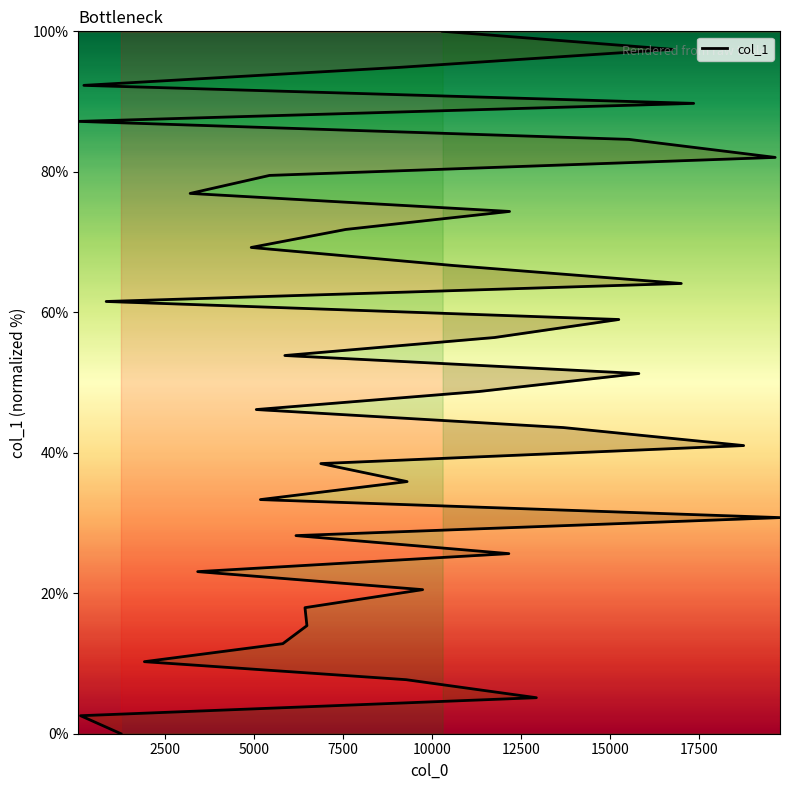

How many categories are shown in the chart?

40